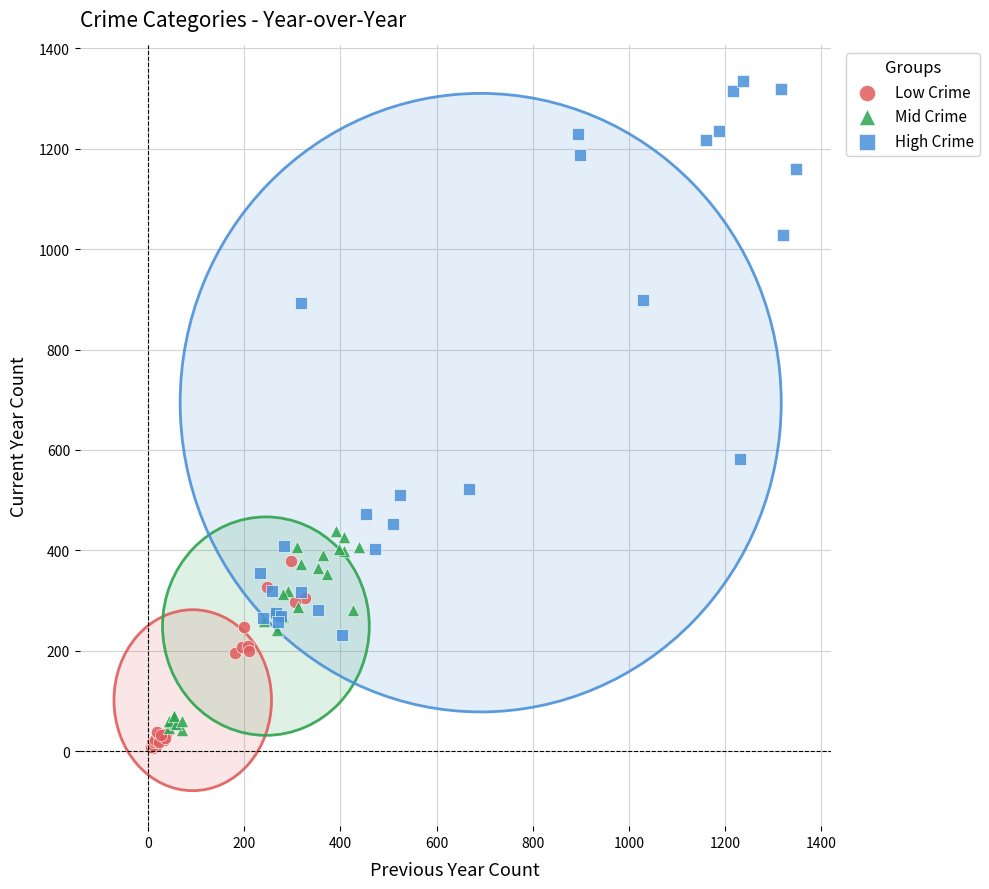

Which series contains the lowest Y value?

Low Crime